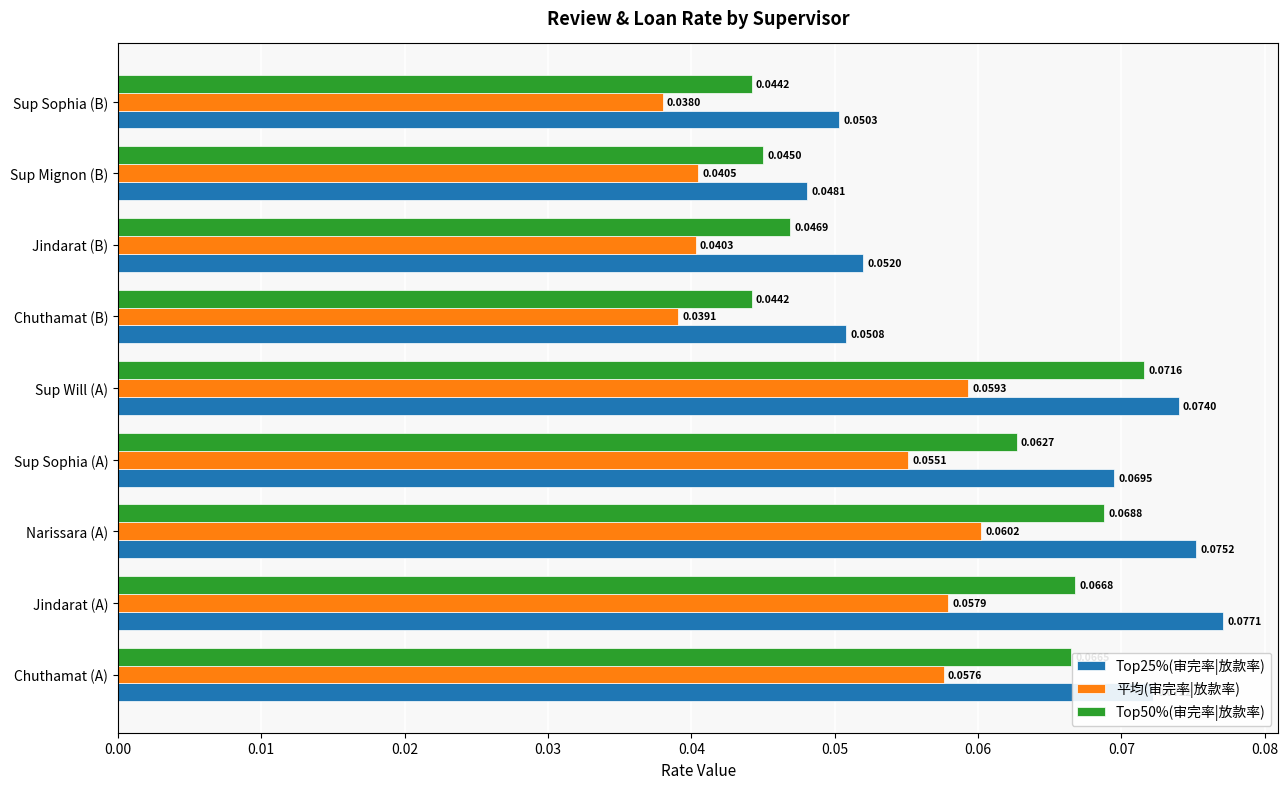

Which category has the lowest value in the Top25%(审完率|放款率) series?

Sup Mignon (B)